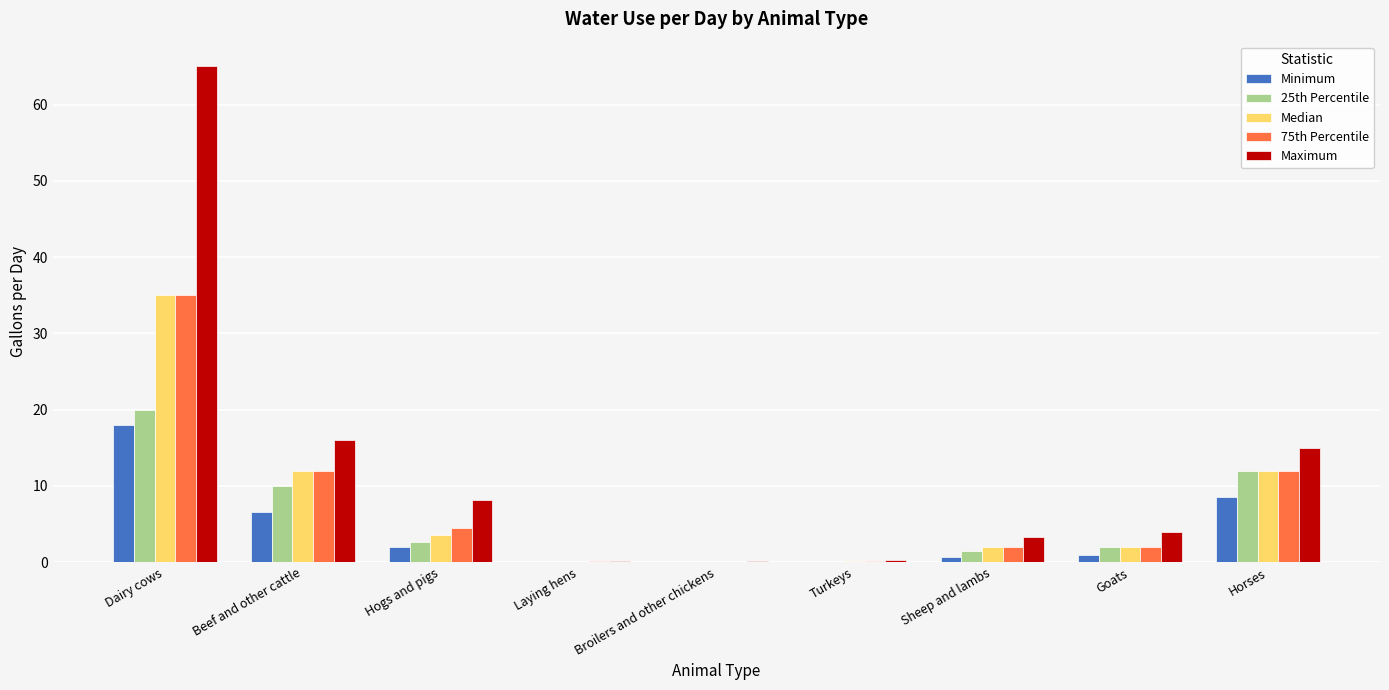

Is it true that 25th Percentile equals 10.0 at Beef and other cattle?

True